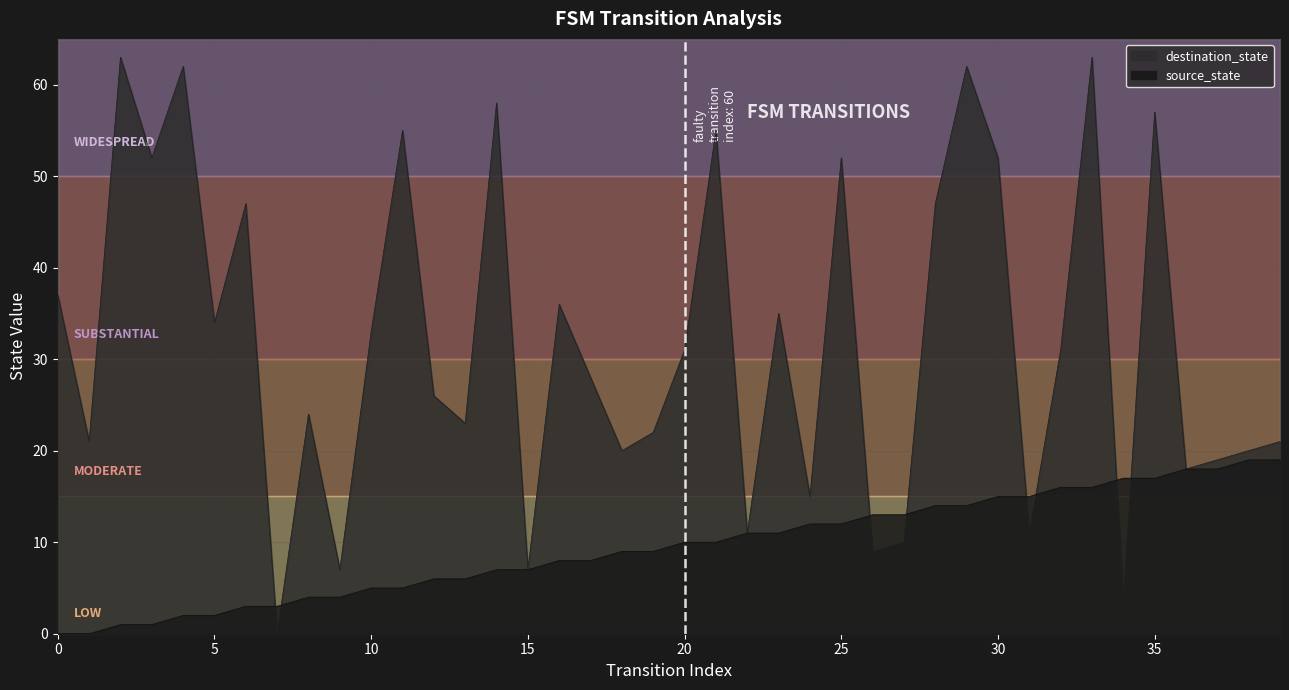

How many values in the destination_state series are below 31?

20